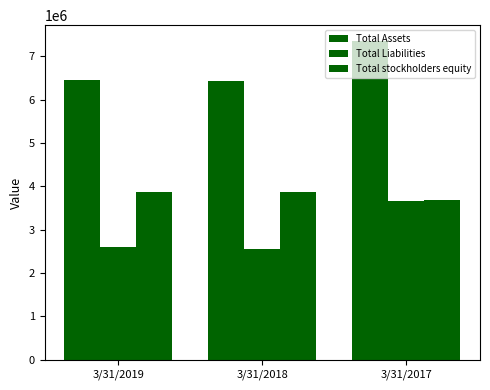

What is the sum of all Total Liabilities values?

8816784